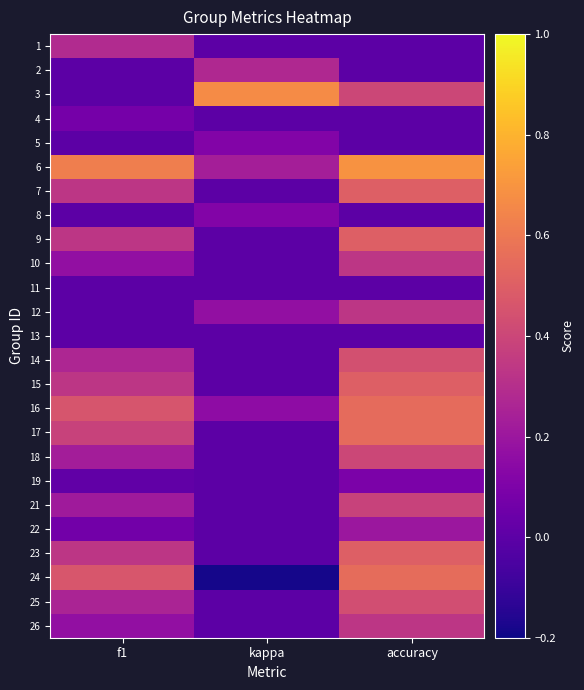

Rank the series by their maximum value, from highest to lowest.

6, 3, 24, 16, 17, 7, 9, 15, 23, 14, 25, 18, 21, 10, 12, 26, 1, 2, 22, 5, 8, 19, 4, 11, 13